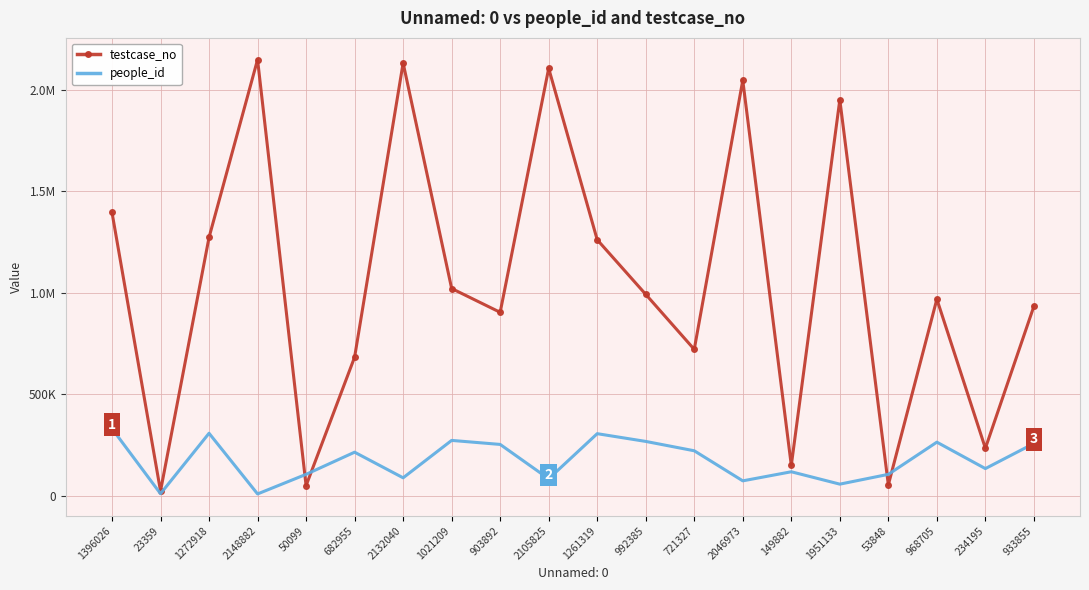

Which series has the largest total across all categories?

testcase_no